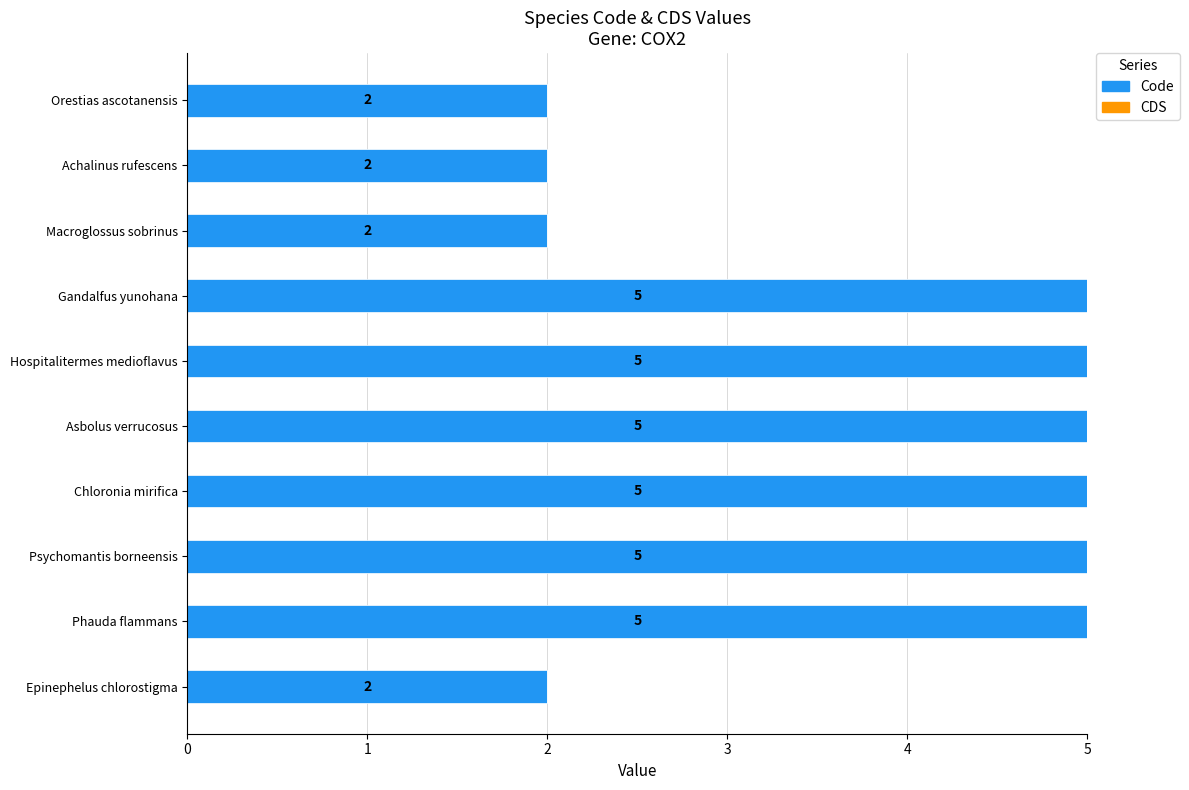

How many values are between 2 and 5?

10